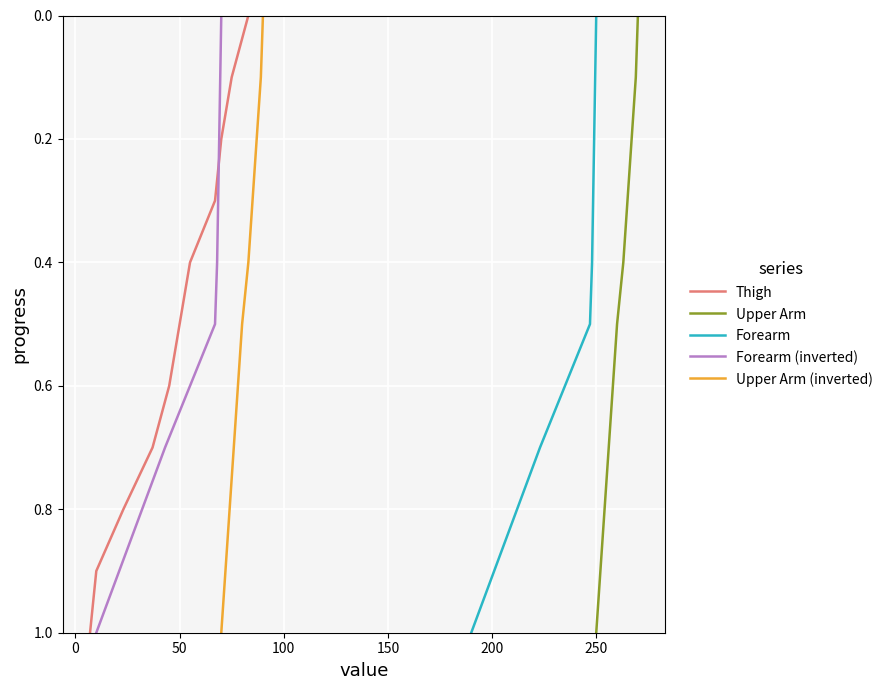

How many positive values does the Forearm (inverted) series have?

10